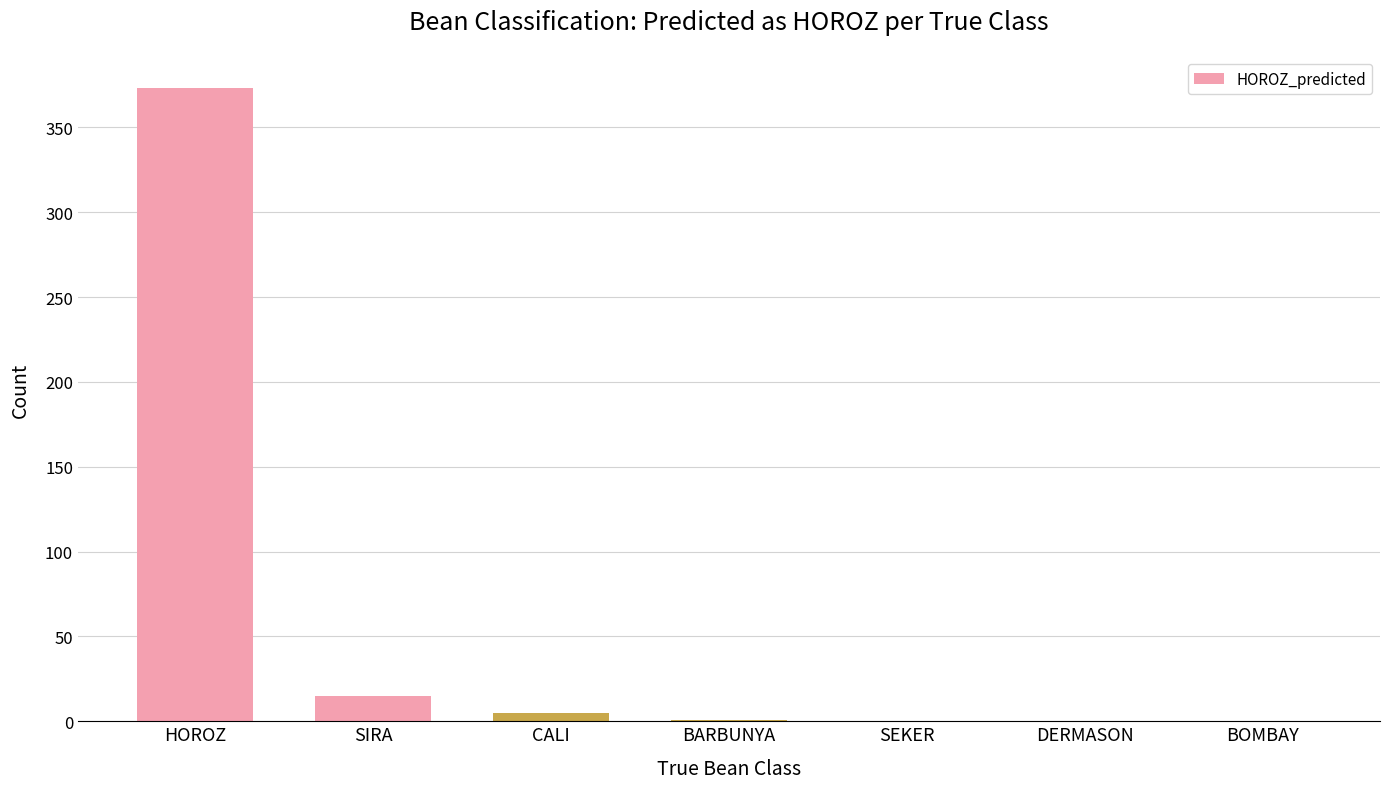

Where is the data nearest to the value 186?

SIRA